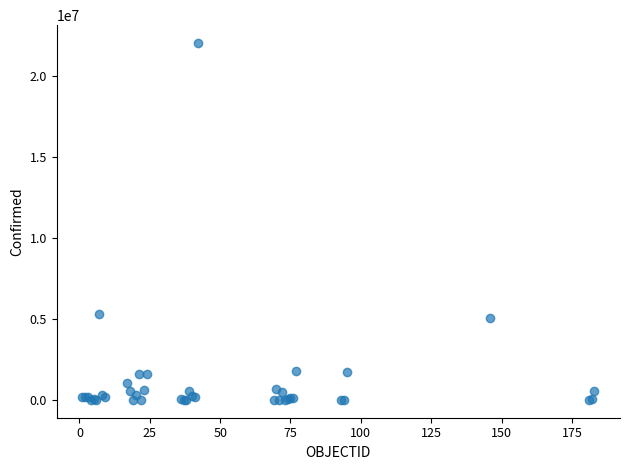

What Y value in the scatter plot is closest to 11002974?

5313607